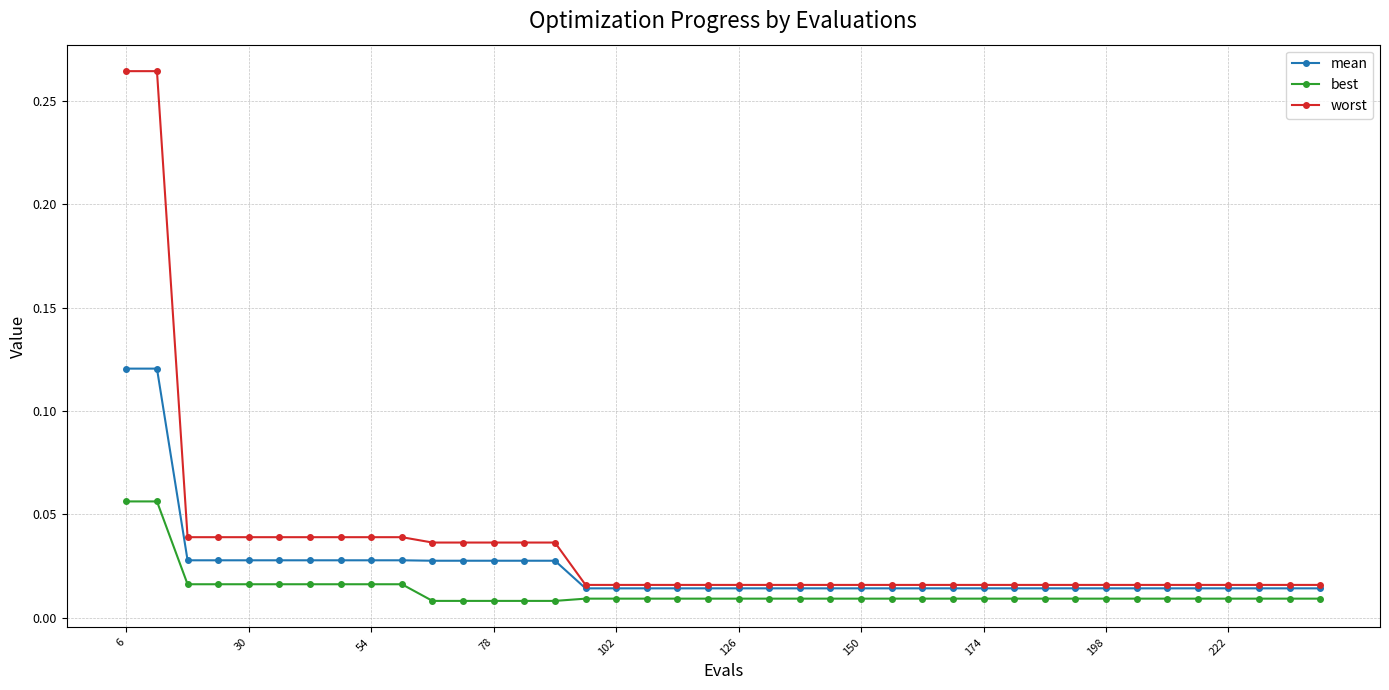

Rank the series by their average value, from highest to lowest.

worst, mean, best